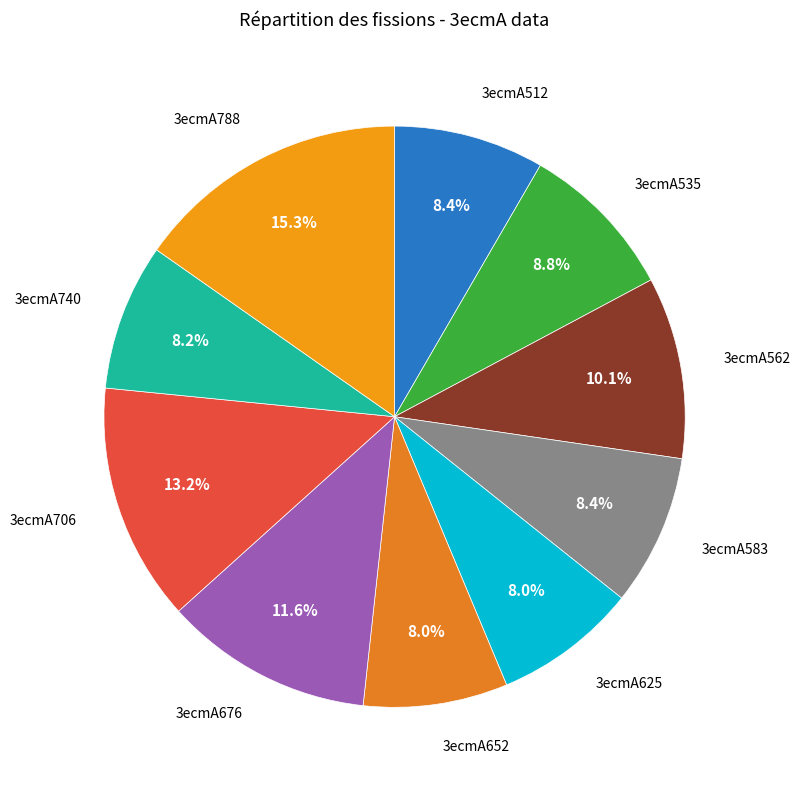

Count the number of slices in the pie.

10